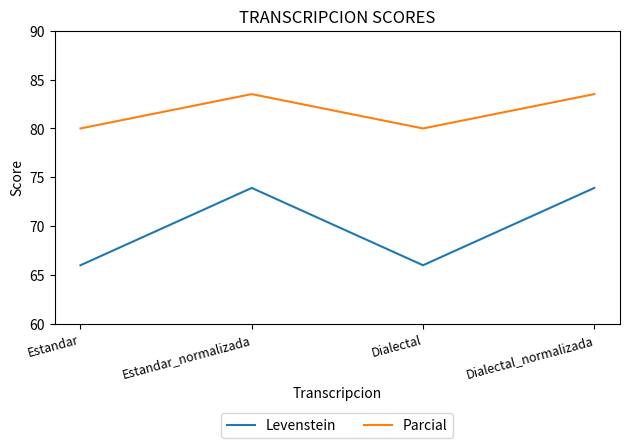

What is the average value of the Levenstein series?

70.0